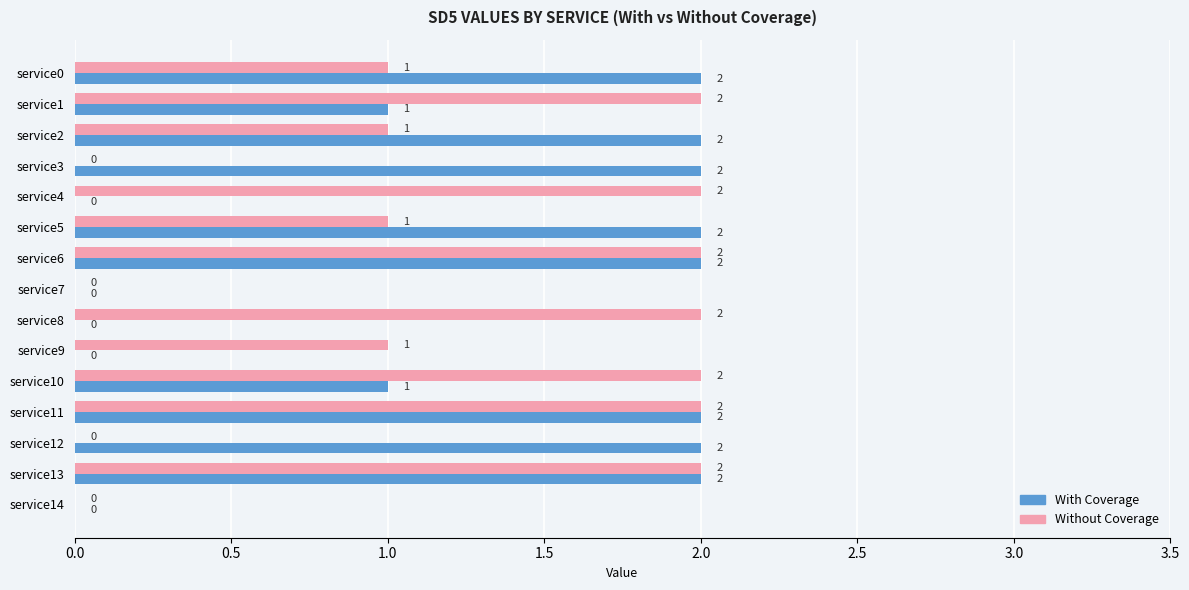

Between service4 and service9, which series saw the biggest shift?

Without Coverage